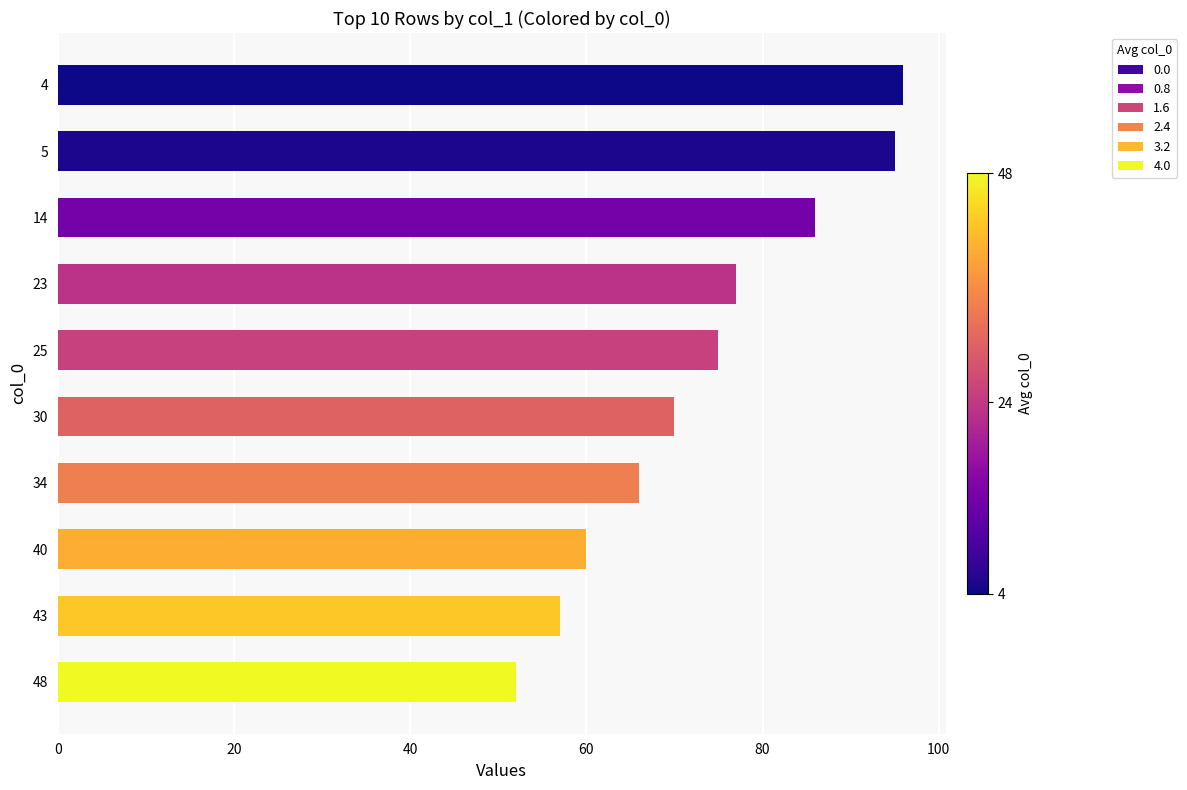

What is the average value?

73